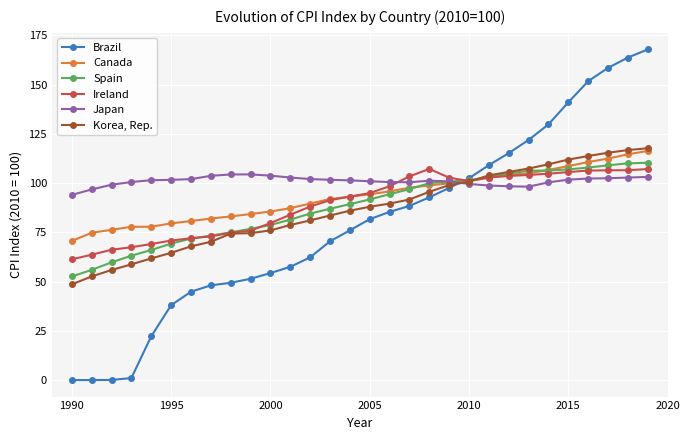

What is the maximum value for Canada?

116.3